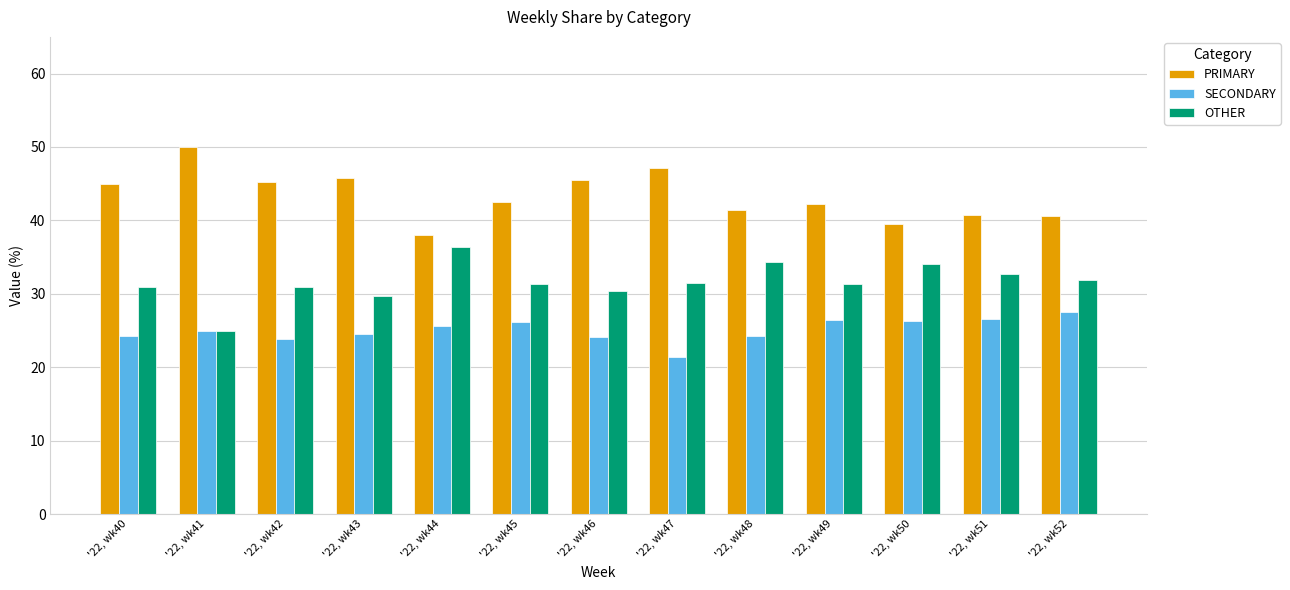

Read the OTHER value at '22, wk44.

36.4